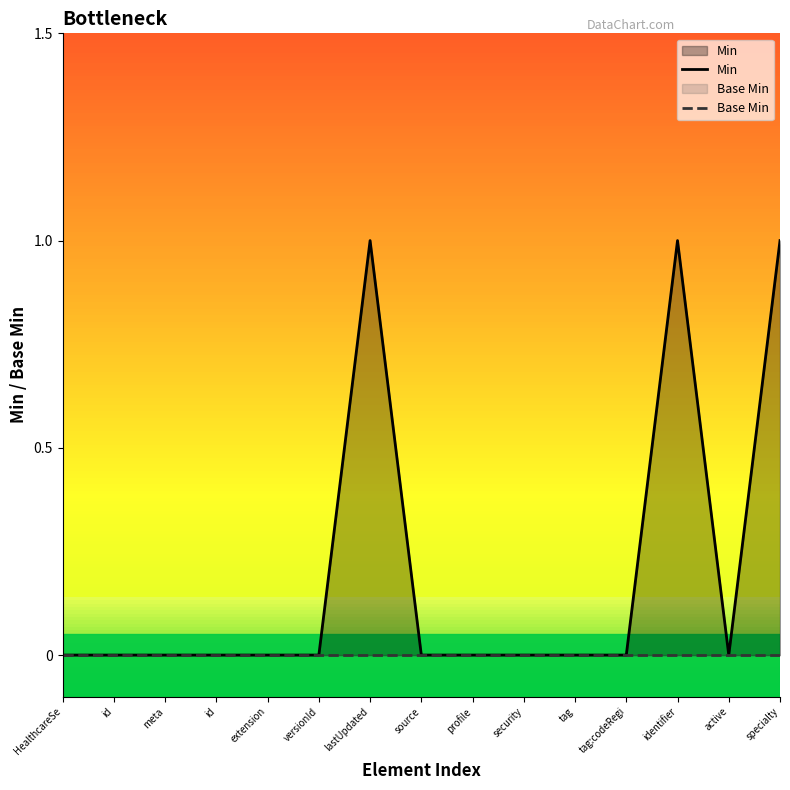

At lastUpdated, list the series in order from largest to smallest.

Min, Base Min